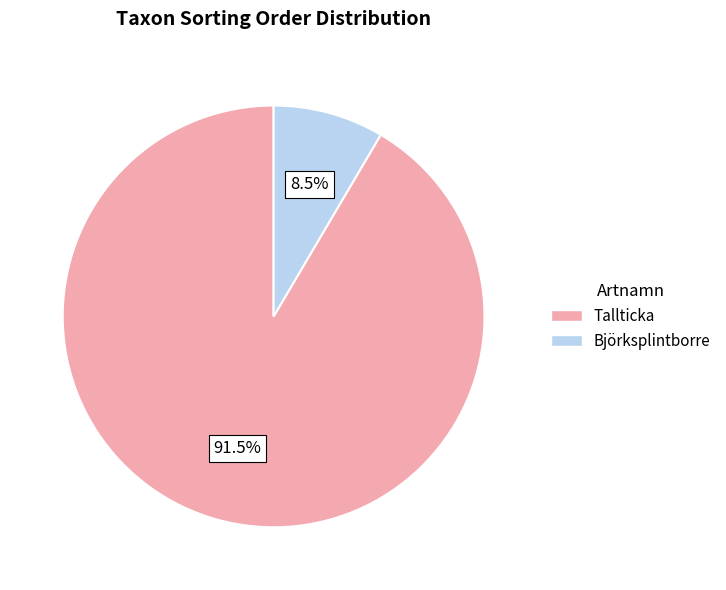

Rank the categories by value from lowest to highest.

Björksplintborre, Tallticka